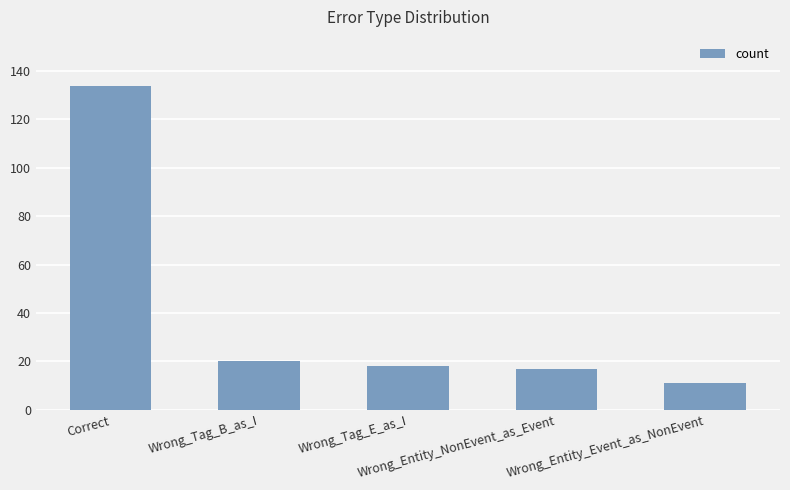

Reading left to right, list all the values displayed in this chart.

134	20	18	17	11